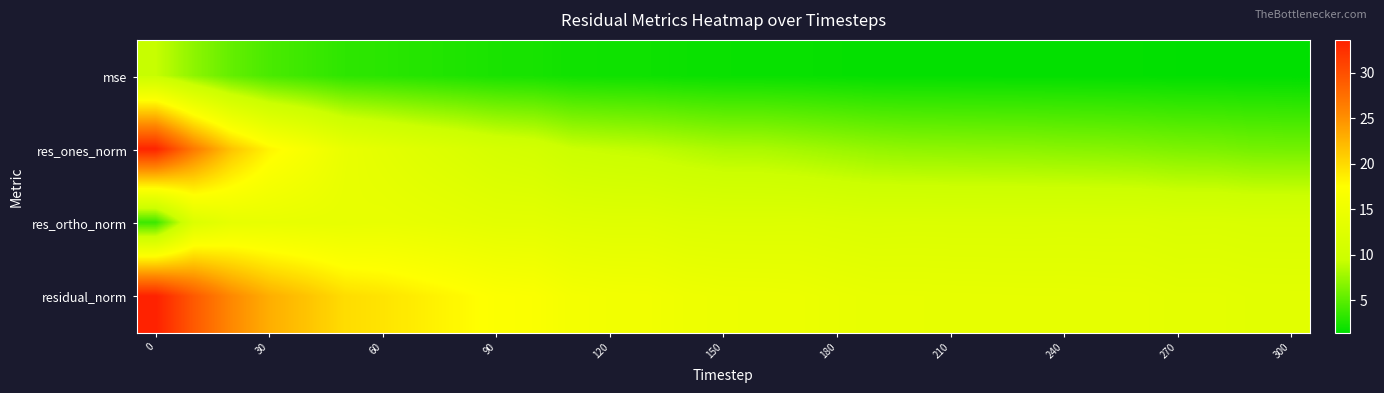

Reading left to right, what are all the values shown in this chart?

mse: 9.3	7.0	5.3	4.3	3.8	3.2	3.1	2.8	2.6	2.4	2.3	2.1	2.0	2.0	1.8	1.8	1.8	1.7	1.7	1.6	1.6	1.6	1.6	1.5	1.5	1.5	1.5	1.4	1.4	1.4	1.4
res_ones_norm: 33.4	26.7	21.5	18.2	16.4	14.1	13.3	12.4	11.7	10.9	10.5	9.5	9.2	9.0	8.6	8.2	8.2	7.9	7.6	7.3	7.1	7.0	7.0	6.9	6.8	6.7	6.6	6.4	6.3	6.0	6.0
res_ortho_norm: 3.8	12.0	13.8	14.0	13.9	13.9	14.0	13.8	13.6	13.2	13.2	12.7	12.6	12.6	12.2	12.2	12.2	12.2	12.0	11.8	11.9	11.9	11.9	11.9	11.9	11.9	11.9	11.7	11.7	11.6	11.6
residual_norm: 33.6	29.2	25.5	23.0	21.5	19.8	19.3	18.6	17.9	17.1	16.9	15.9	15.6	15.5	15.0	14.7	14.7	14.5	14.2	13.9	13.9	13.8	13.8	13.7	13.7	13.7	13.6	13.3	13.3	13.0	13.0